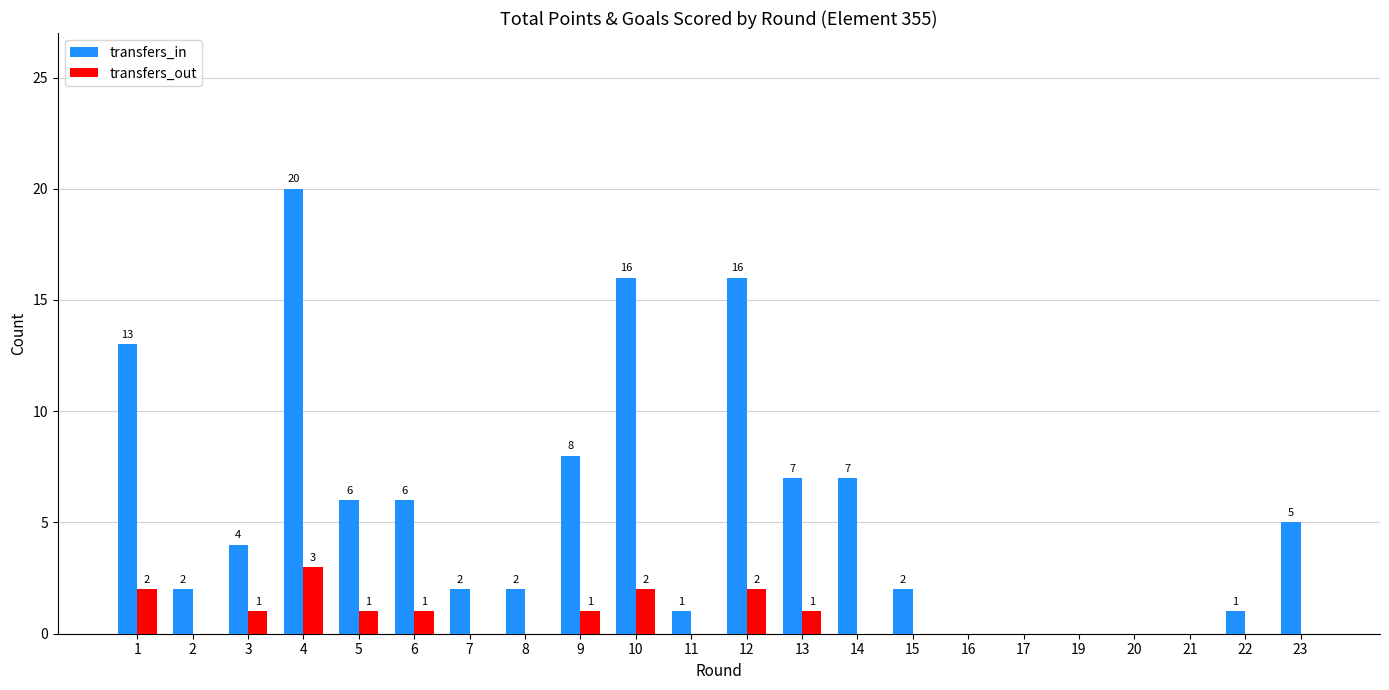

How many groups of bars are there?

22